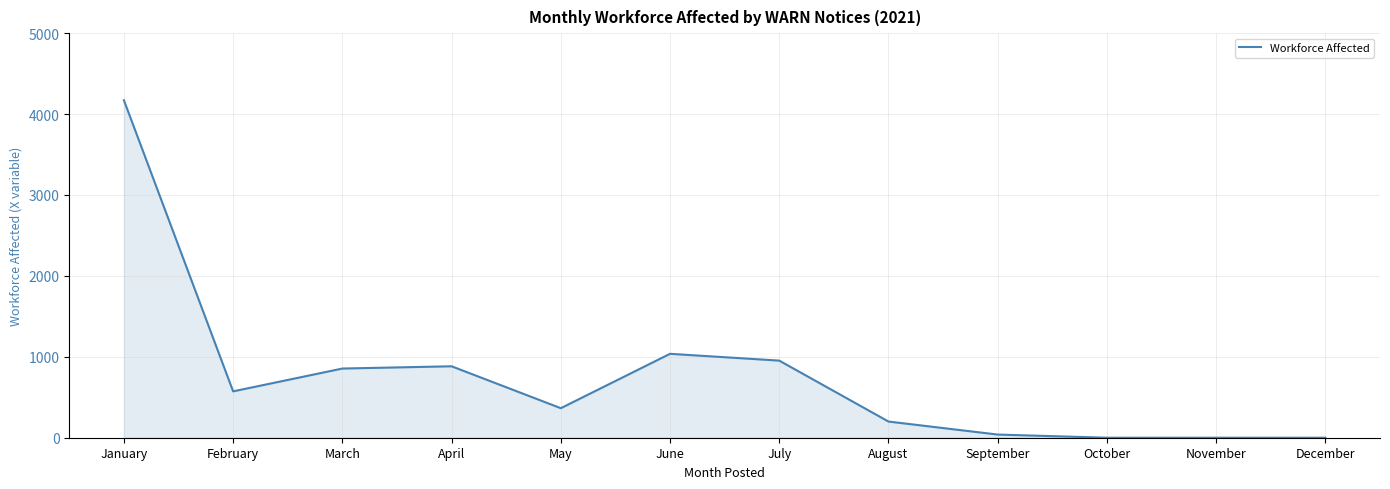

Which category has the highest value across all series?

January